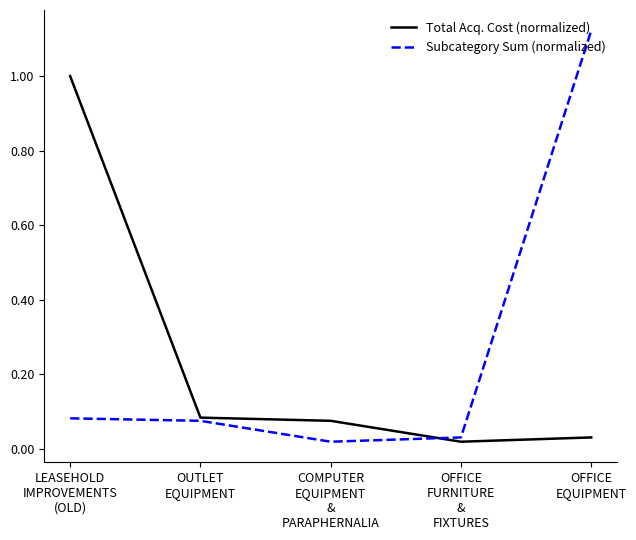

What position from the left is OUTLET
EQUIPMENT?

2